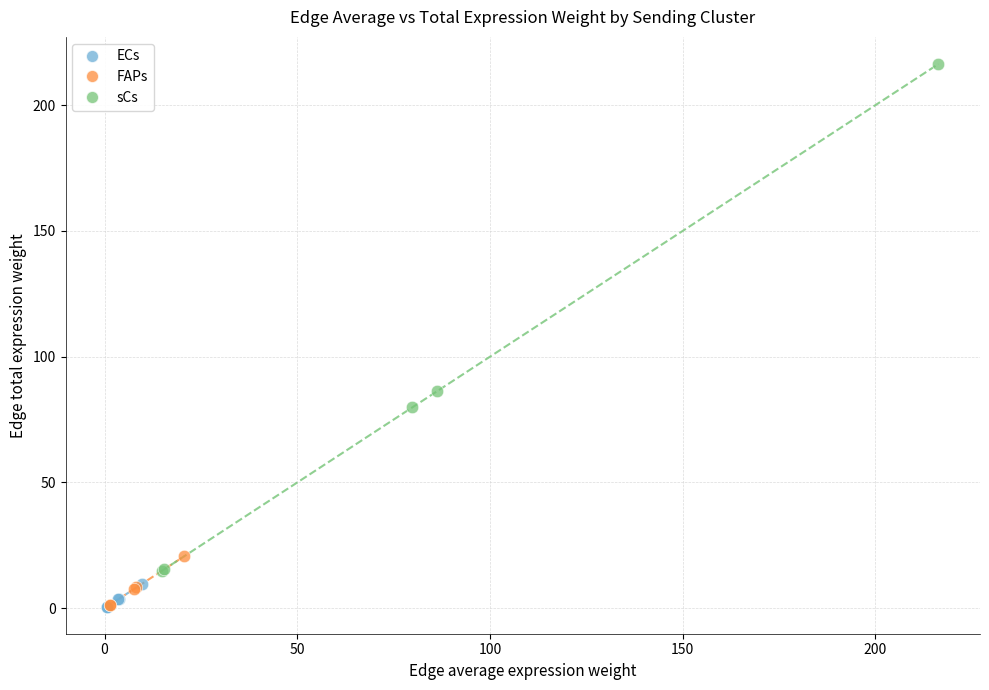

Which series has the largest Y range (max minus min)?

sCs